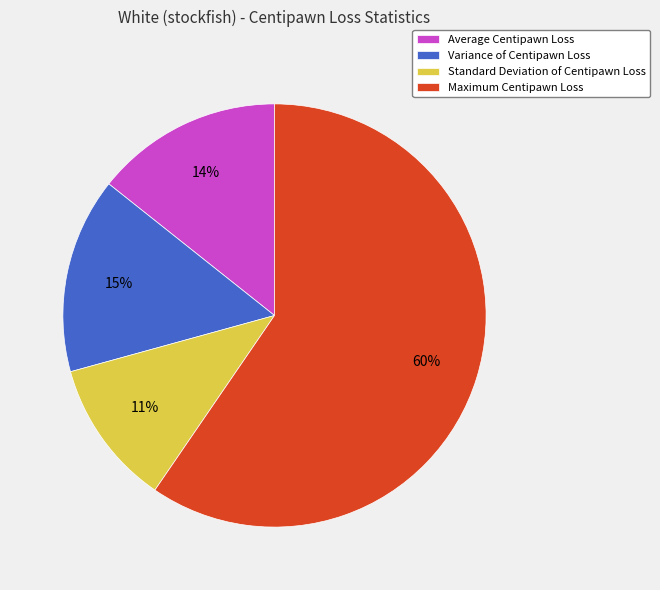

What percentage is the Maximum Centipawn Loss slice, to the nearest percent?

60%